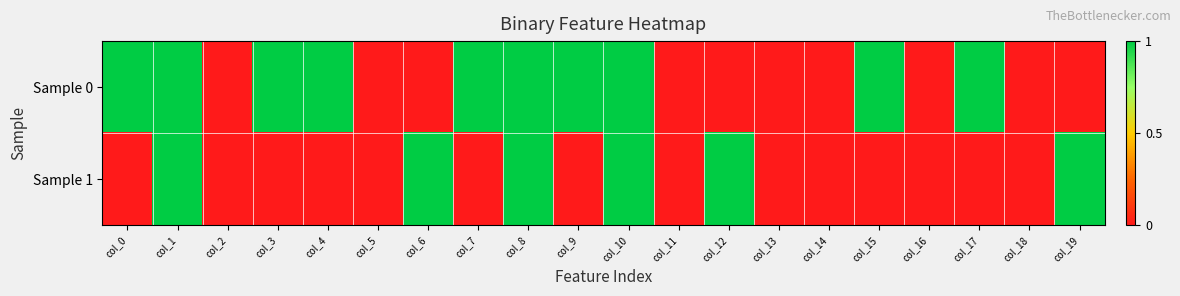

How many series are shown in this chart?

2